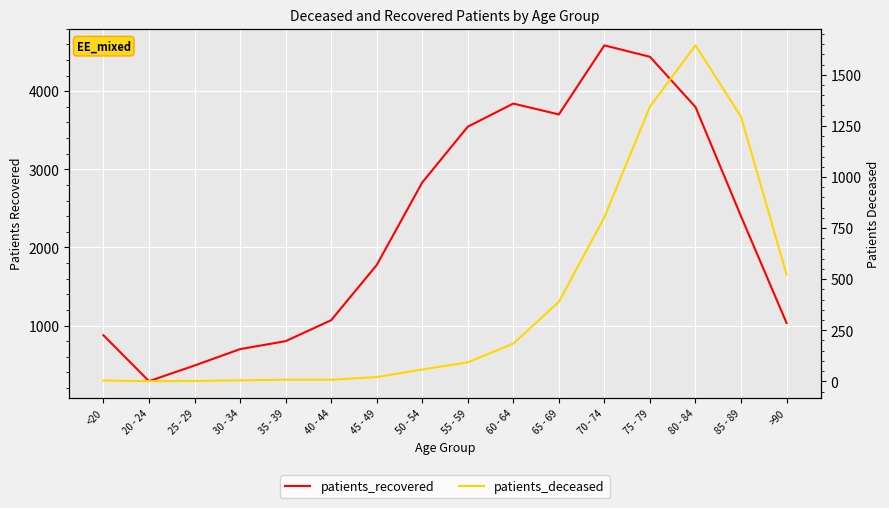

How many lines are shown in the chart?

2